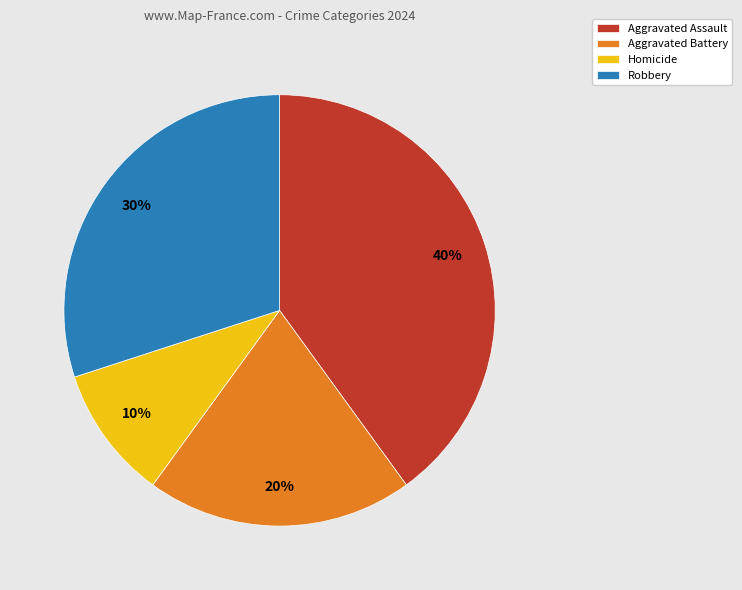

Rank the categories by value from lowest to highest.

Homicide, Aggravated Battery, Robbery, Aggravated Assault